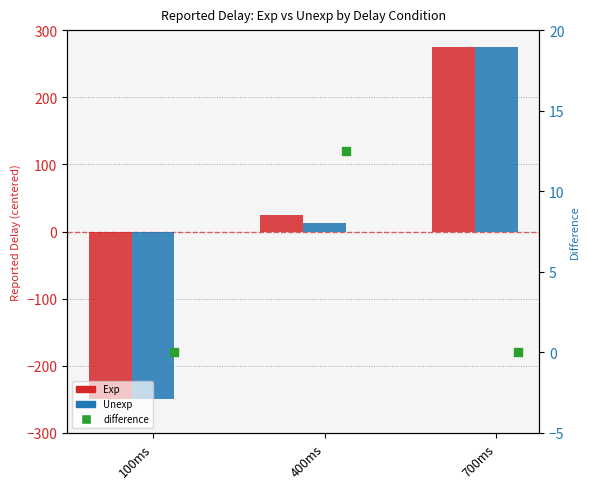

Which series contains the lowest Y value?

Exp